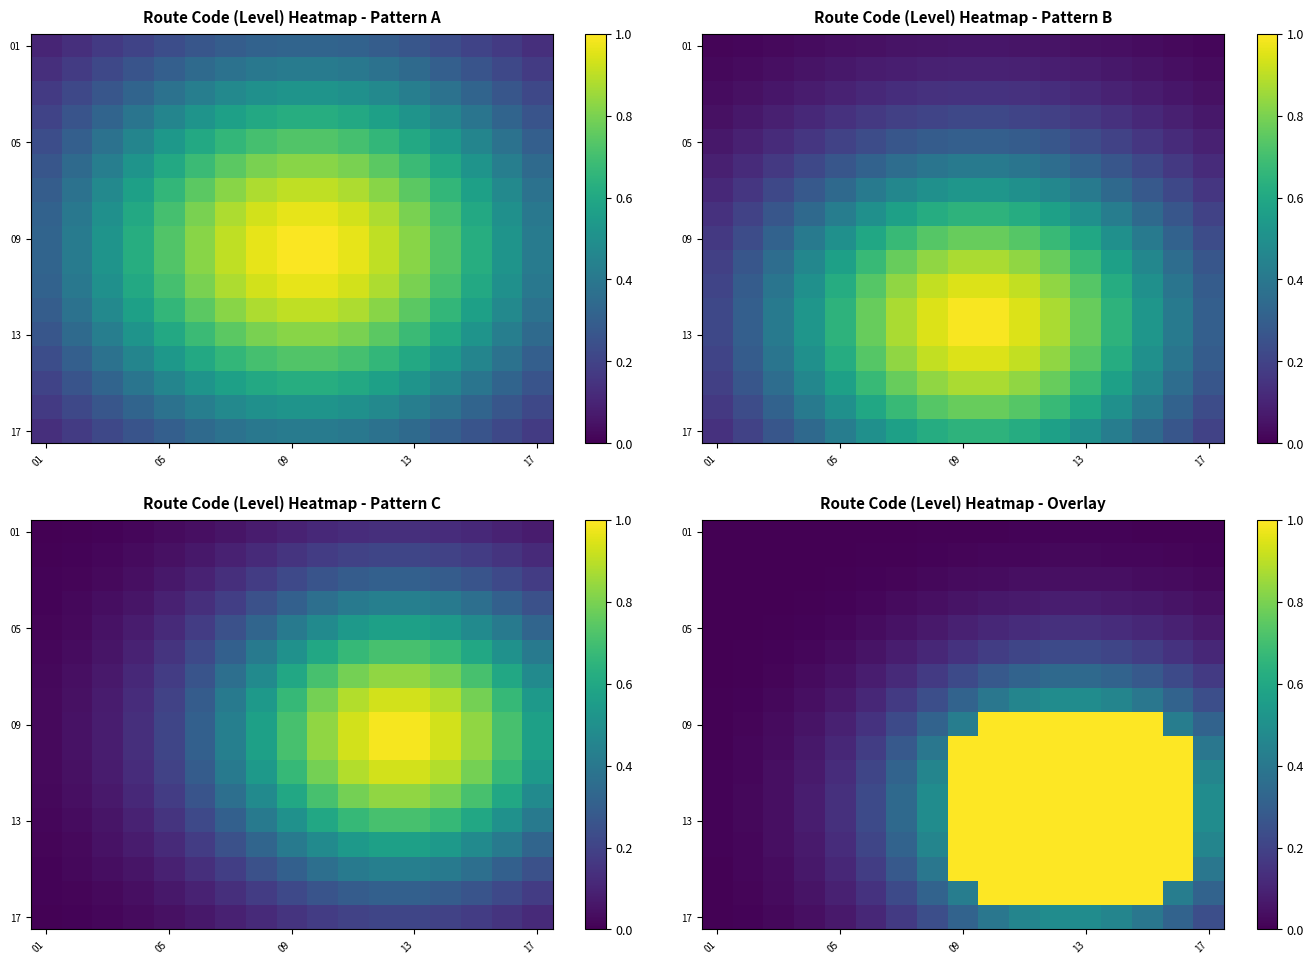

What is the approximate value of 13 at 17?

0.5